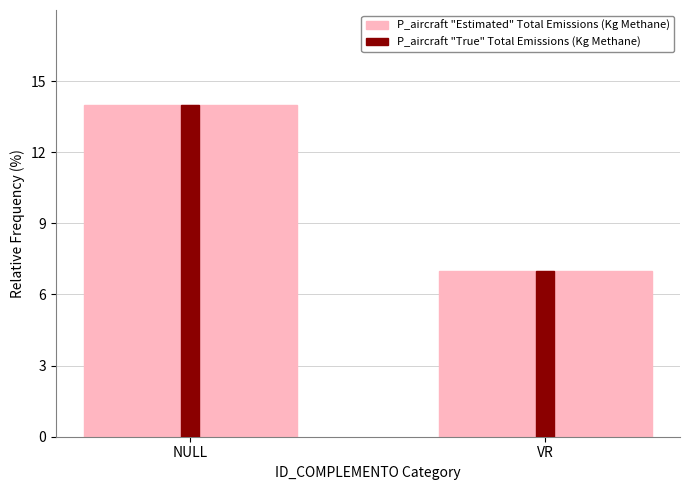

Reading left to right, extract all data points from this chart.

P_aircraft "Estimated" Total Emissions (Kg Methane): 14	7
P_aircraft "True" Total Emissions (Kg Methane): 14	7